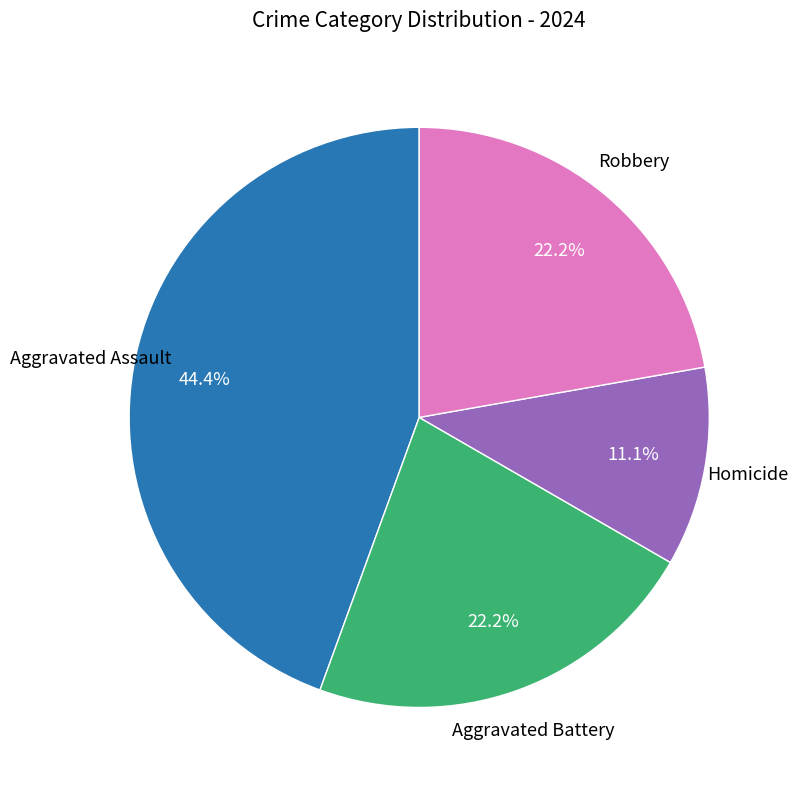

Is there a majority slice in this chart?

No